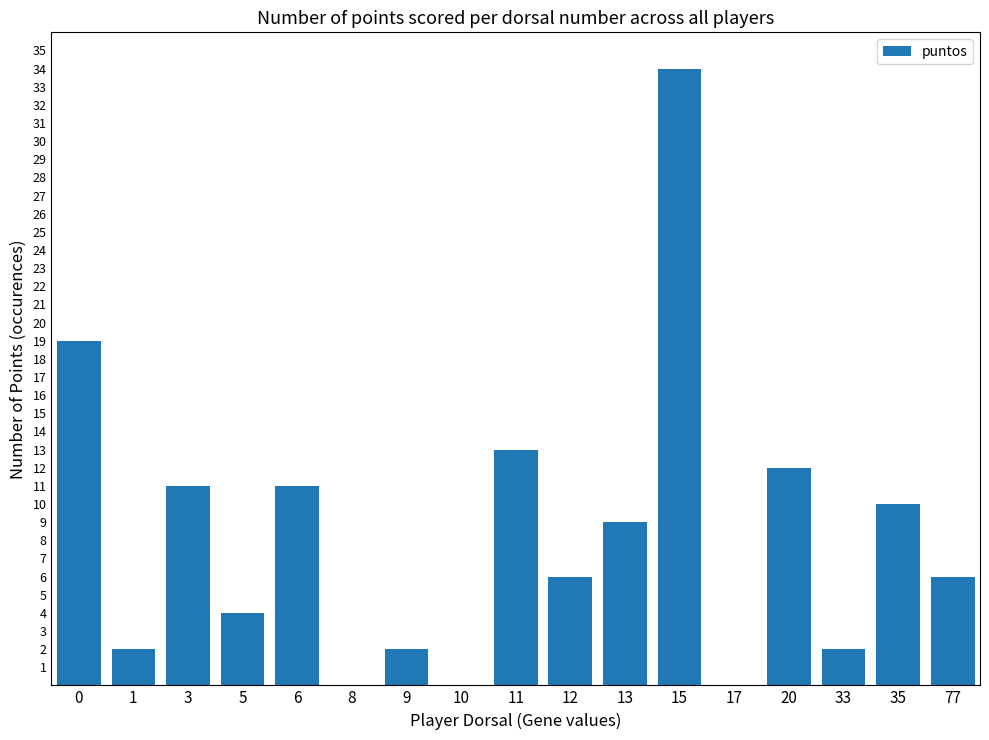

True or false: the data shows 10 at 12.

False